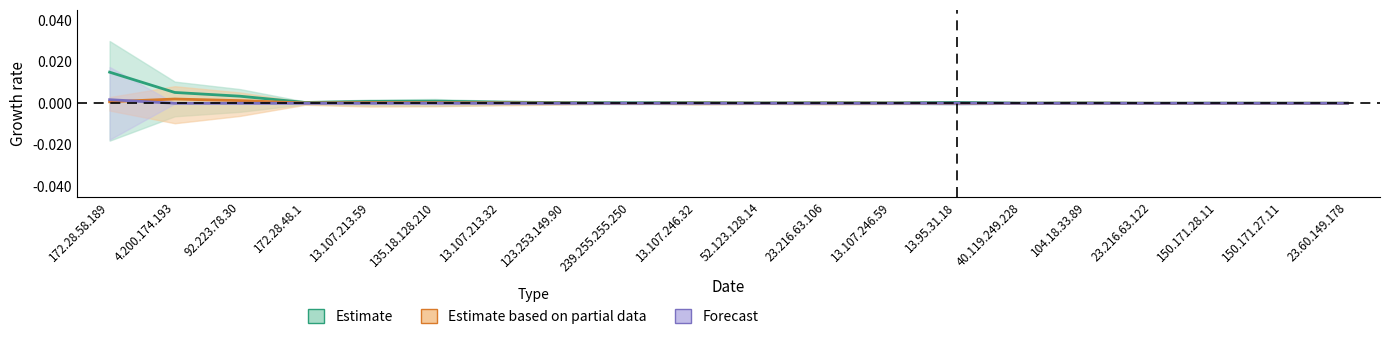

What is the label of the 13th point from the right?

123.253.149.90